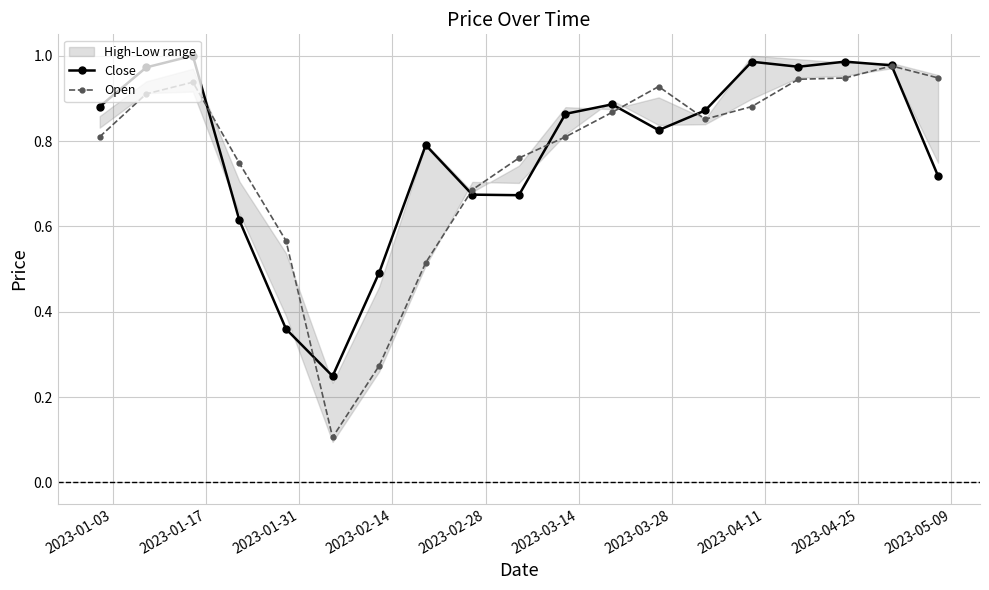

True or false: Close has more than 0 points higher than both neighbors.

True